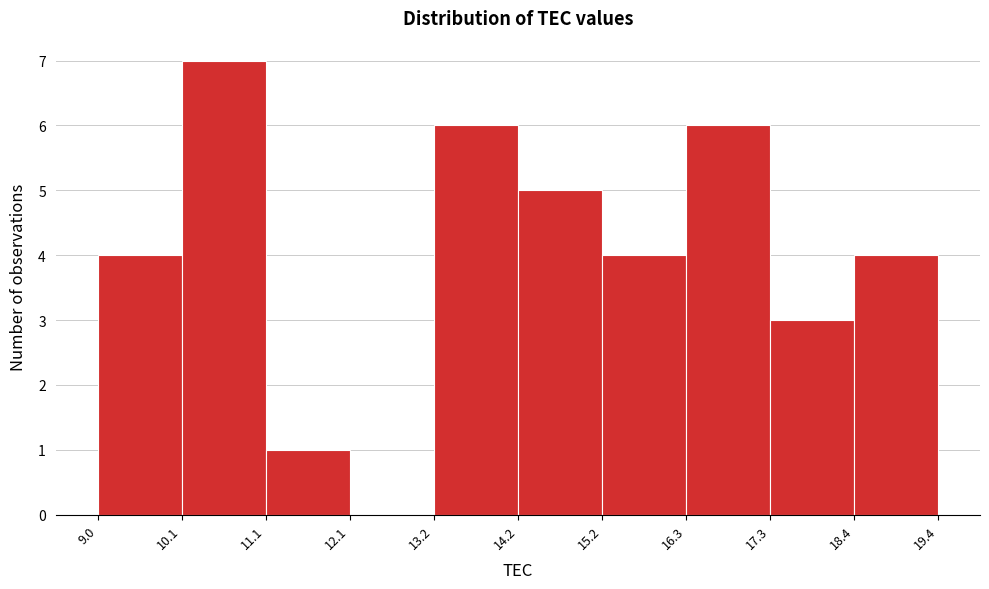

Which range on the x-axis has the tallest bar?

10.1 to 11.1